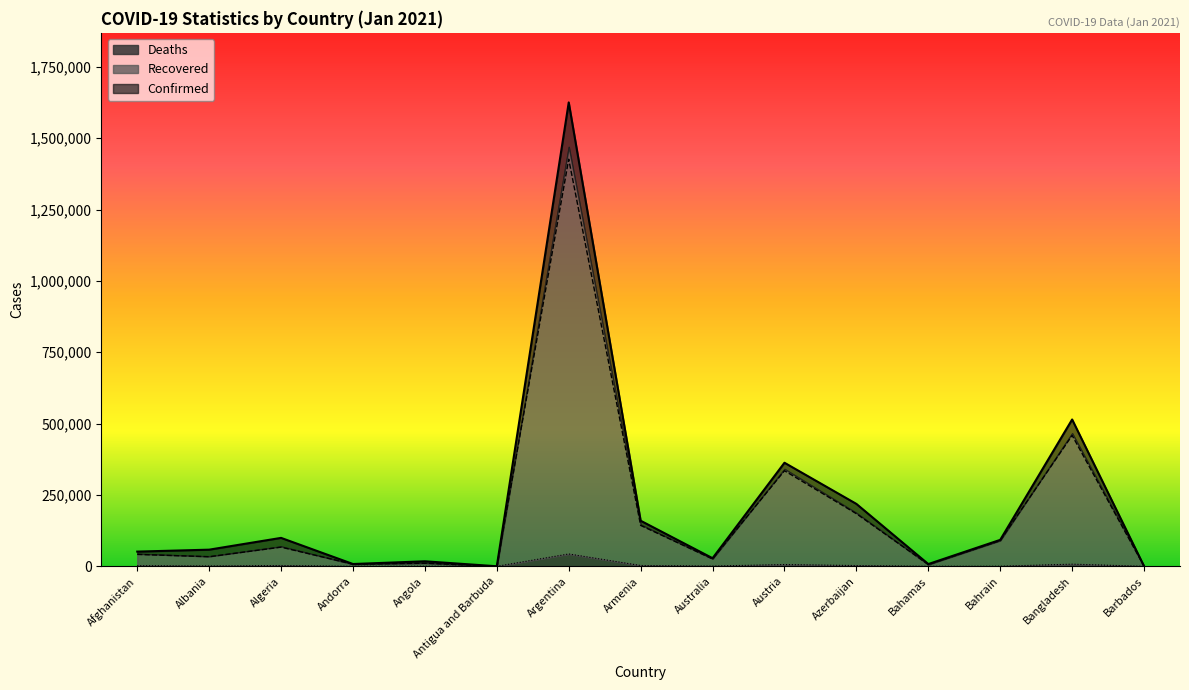

What is the label of the 2nd point from the left?

Albania